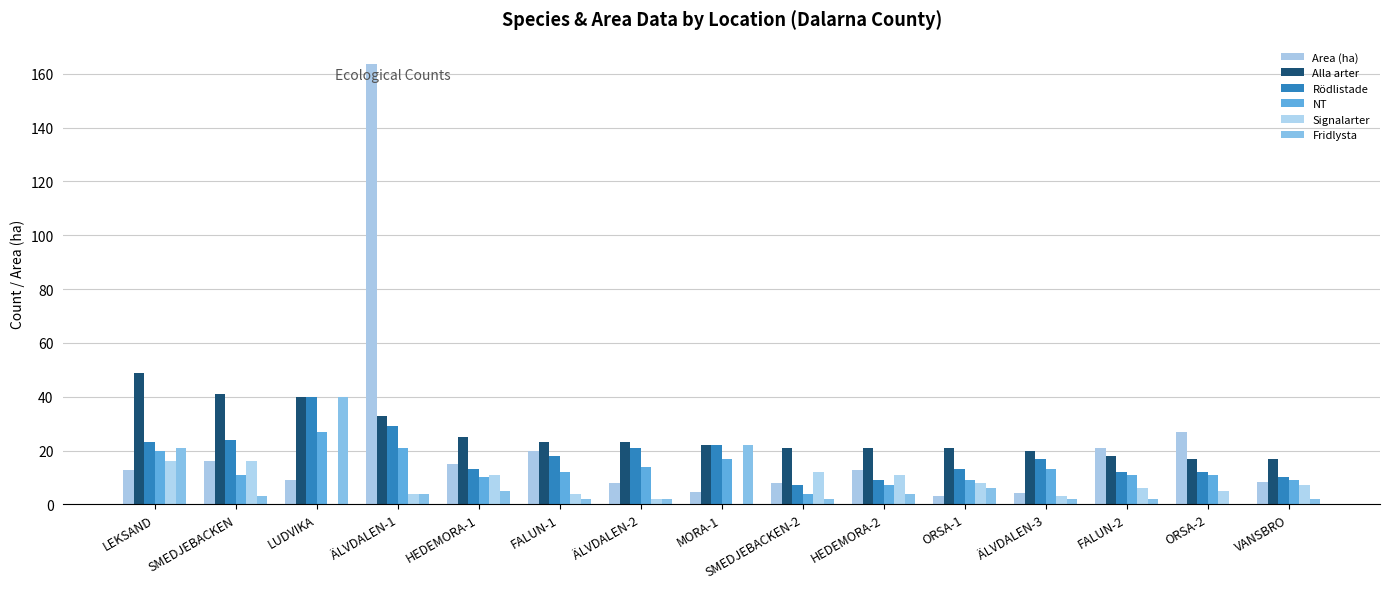

The Alla arter series shows 34.8 at ÄLVDALEN-3. True or false?

False